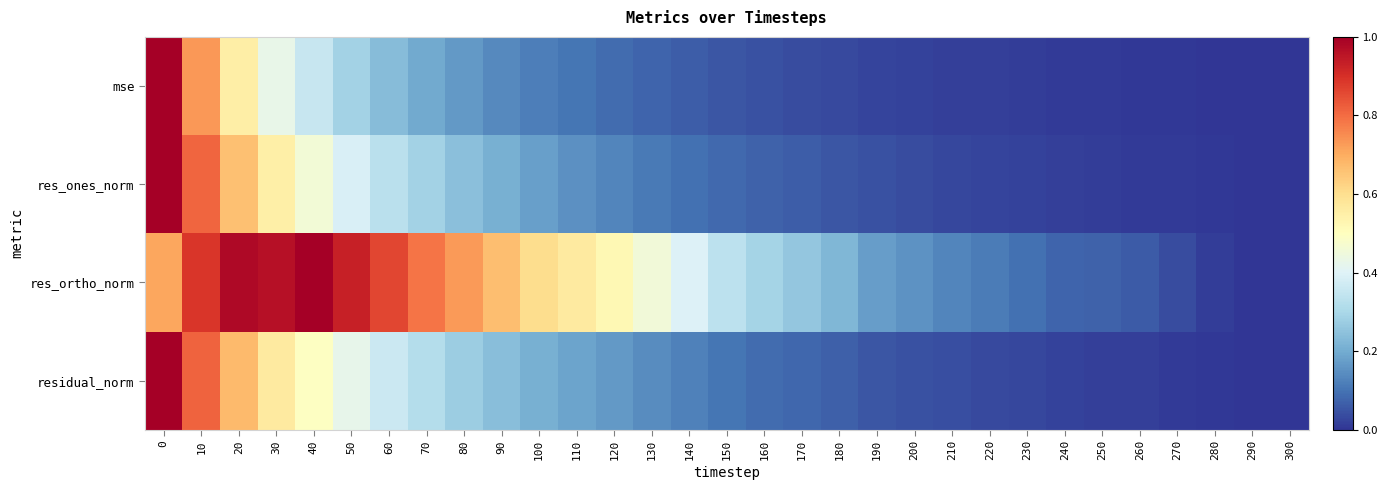

Reading left to right, transcribe all the data shown in this chart.

mse: 0=1.0	10=0.7	20=0.6	30=0.4	40=0.4	50=0.3	60=0.2	70=0.2	80=0.2	90=0.1	100=0.1	110=0.1	120=0.1	130=0.1	140=0.1	150=0.1	160=0.0	170=0.0	180=0.0	190=0.0	200=0.0	210=0.0	220=0.0	230=0.0	240=0.0	250=0.0	260=0.0	270=0.0	280=0.0	290=0.0	300=0.0
res_ones_norm: 0=1.0	10=0.8	20=0.7	30=0.5	40=0.5	50=0.4	60=0.3	70=0.3	80=0.2	90=0.2	100=0.2	110=0.2	120=0.1	130=0.1	140=0.1	150=0.1	160=0.1	170=0.1	180=0.1	190=0.0	200=0.0	210=0.0	220=0.0	230=0.0	240=0.0	250=0.0	260=0.0	270=0.0	280=0.0	290=0.0	300=0.0
res_ortho_norm: 0=0.7	10=0.9	20=1.0	30=1.0	40=1.0	50=0.9	60=0.9	70=0.8	80=0.7	90=0.7	100=0.6	110=0.6	120=0.5	130=0.5	140=0.4	150=0.3	160=0.3	170=0.3	180=0.2	190=0.2	200=0.2	210=0.1	220=0.1	230=0.1	240=0.1	250=0.1	260=0.1	270=0.0	280=0.0	290=0.0	300=0.0
residual_norm: 0=1.0	10=0.8	20=0.7	30=0.6	40=0.5	50=0.4	60=0.4	70=0.3	80=0.3	90=0.2	100=0.2	110=0.2	120=0.2	130=0.1	140=0.1	150=0.1	160=0.1	170=0.1	180=0.1	190=0.1	200=0.0	210=0.0	220=0.0	230=0.0	240=0.0	250=0.0	260=0.0	270=0.0	280=0.0	290=0.0	300=0.0